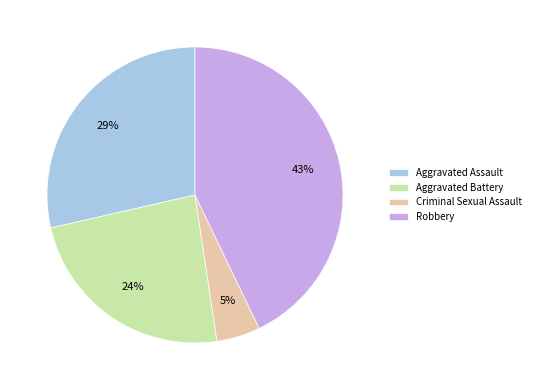

Rank the categories by value from highest to lowest.

Robbery, Aggravated Assault, Aggravated Battery, Criminal Sexual Assault